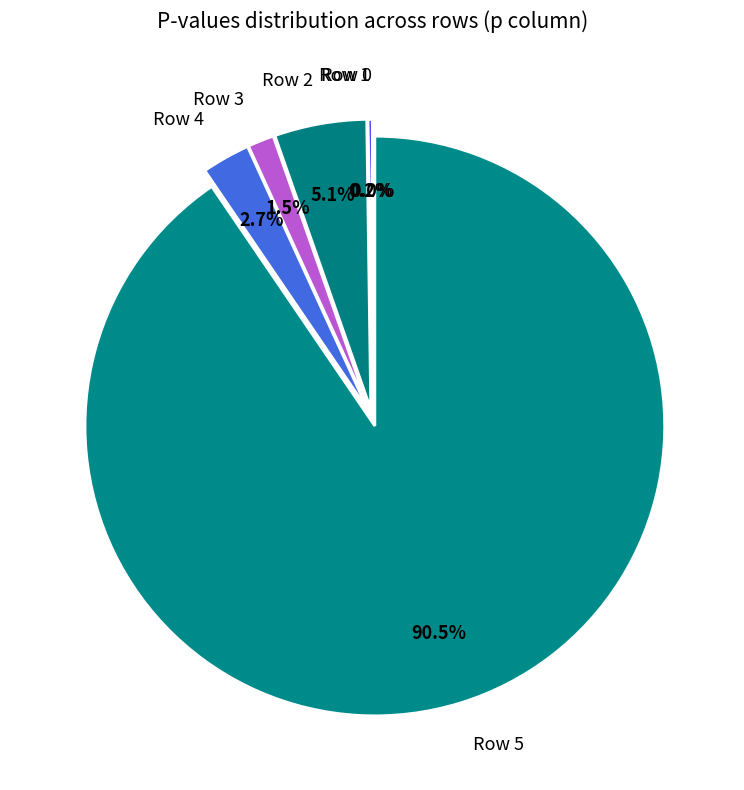

Which category accounts for the majority?

Row 5